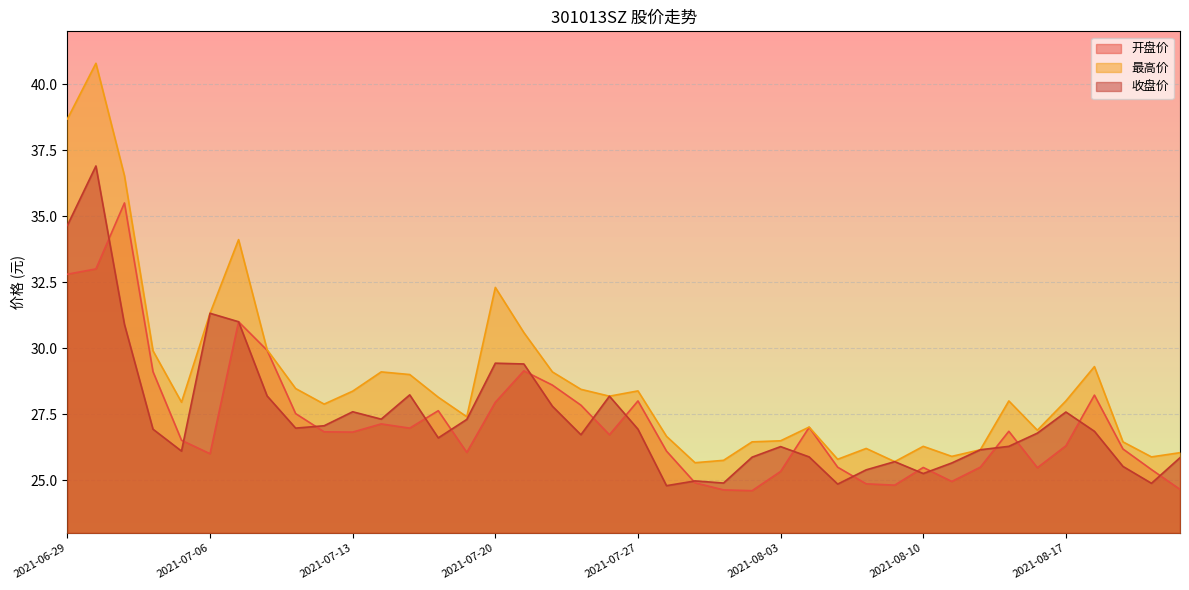

Is it true that 收盘价 equals 15.9 at 2021-08-12?

False